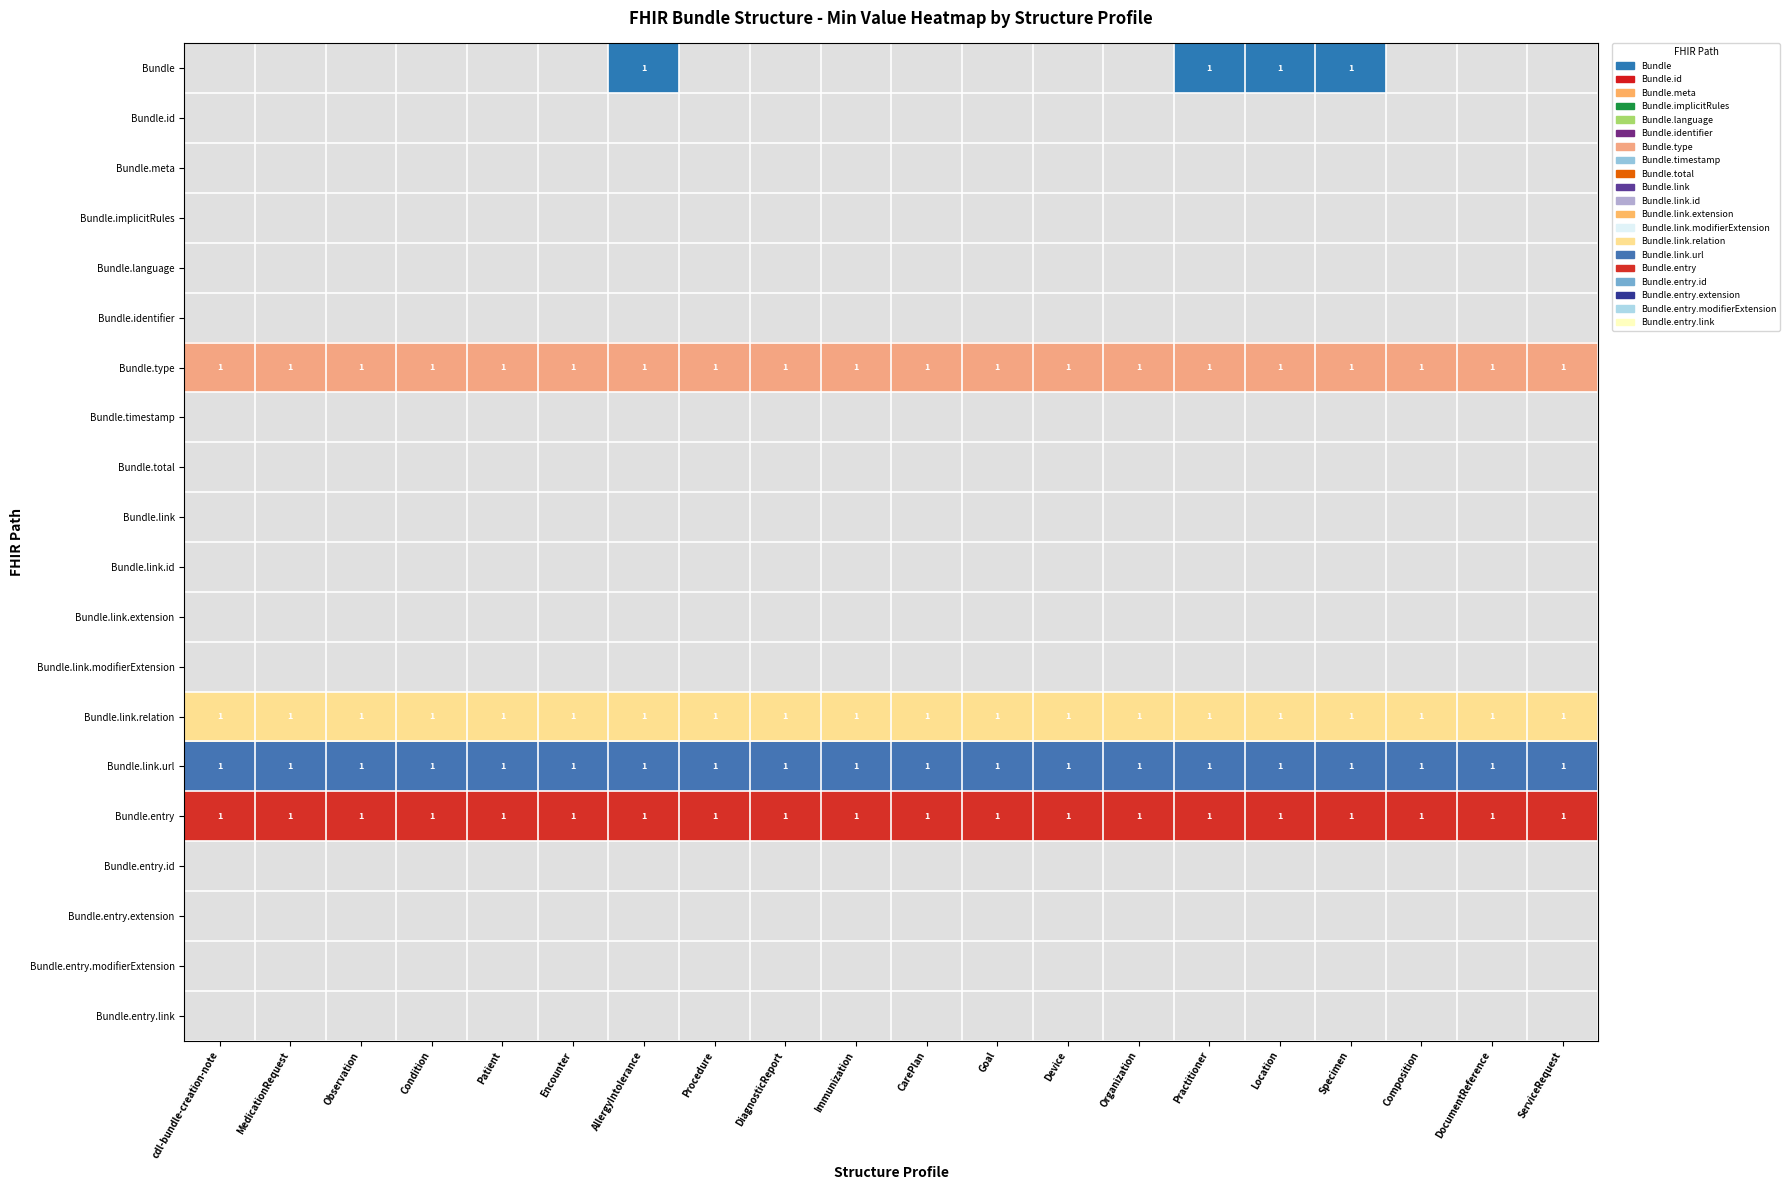

At how many categories does at least one series exceed 0?

20